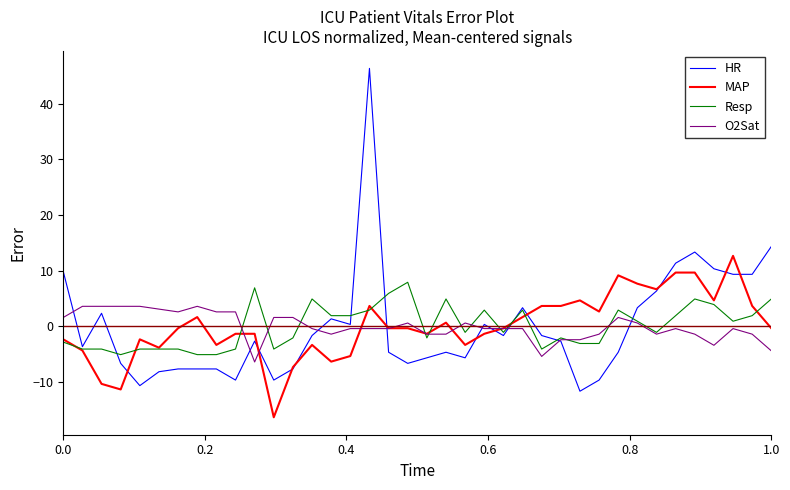

What are all the series names shown in the legend?

HR, MAP, Resp, O2Sat